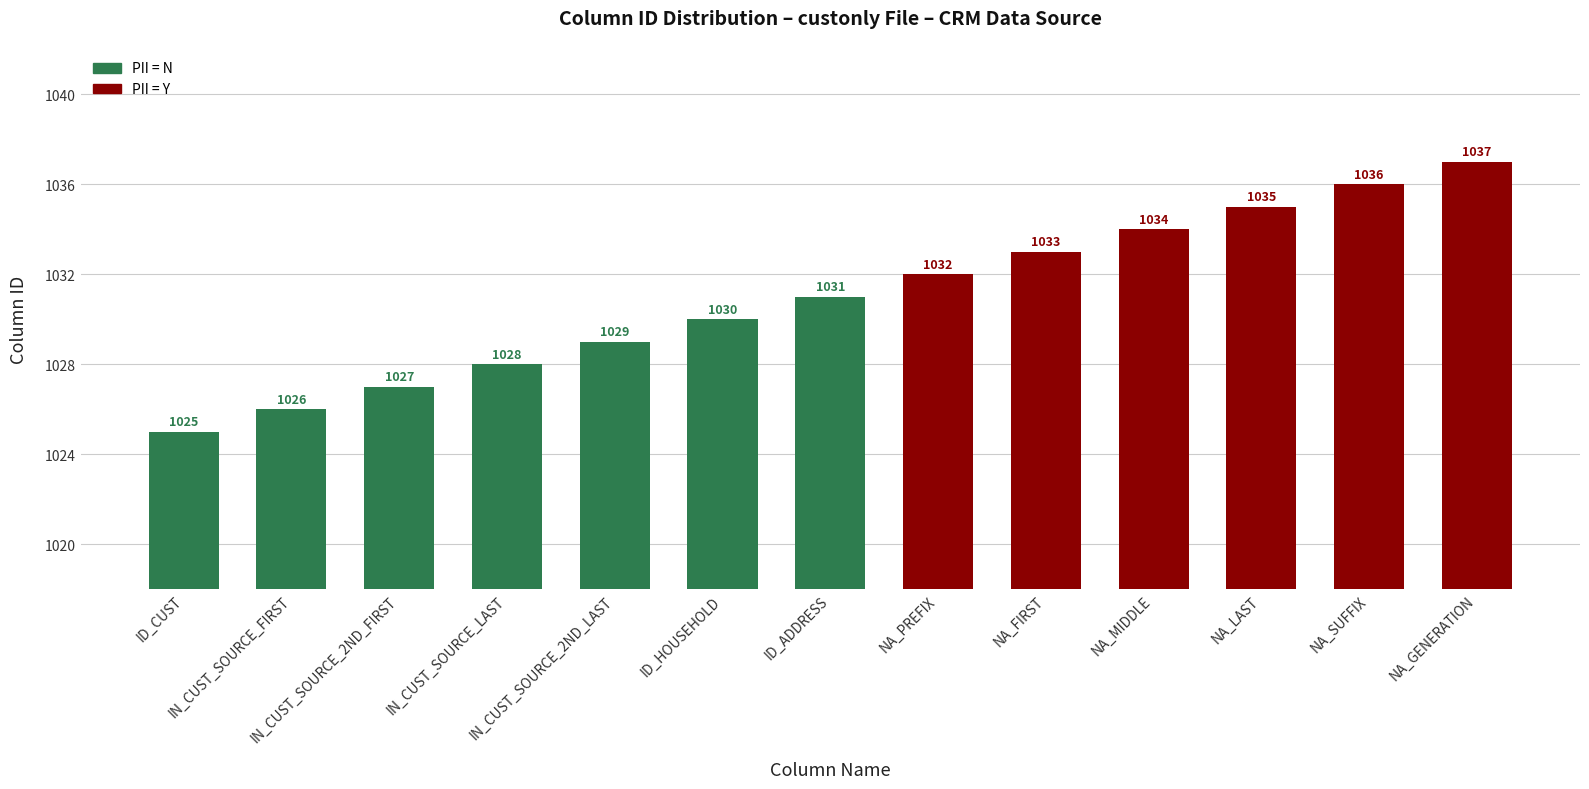

List the labels in order of value, smallest first.

ID_CUST, IN_CUST_SOURCE_FIRST, IN_CUST_SOURCE_2ND_FIRST, IN_CUST_SOURCE_LAST, IN_CUST_SOURCE_2ND_LAST, ID_HOUSEHOLD, ID_ADDRESS, NA_PREFIX, NA_FIRST, NA_MIDDLE, NA_LAST, NA_SUFFIX, NA_GENERATION